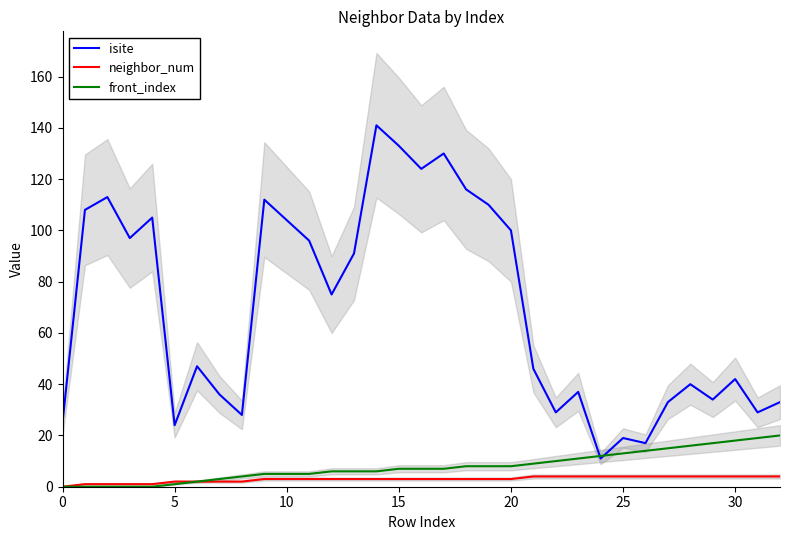

What is the minimum value for isite?

11